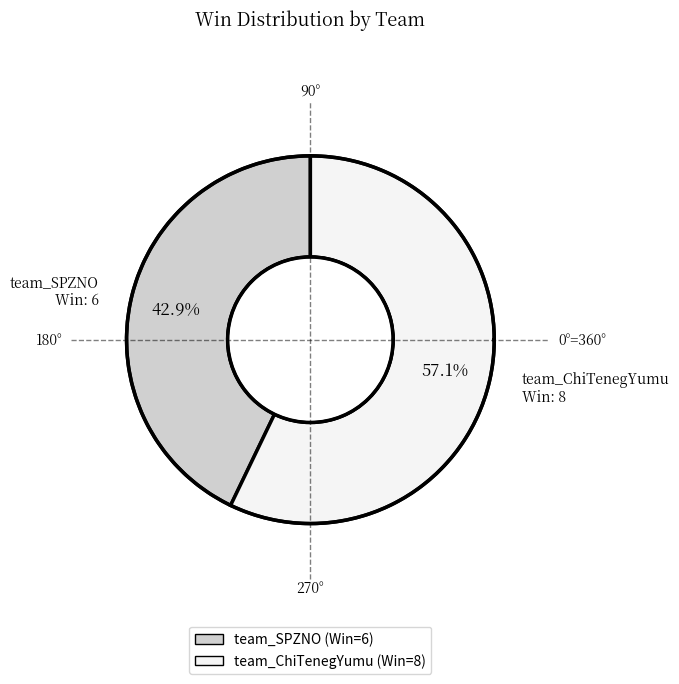

What percentage is the team_ChiTenegYumu slice, to the nearest percent?

57%